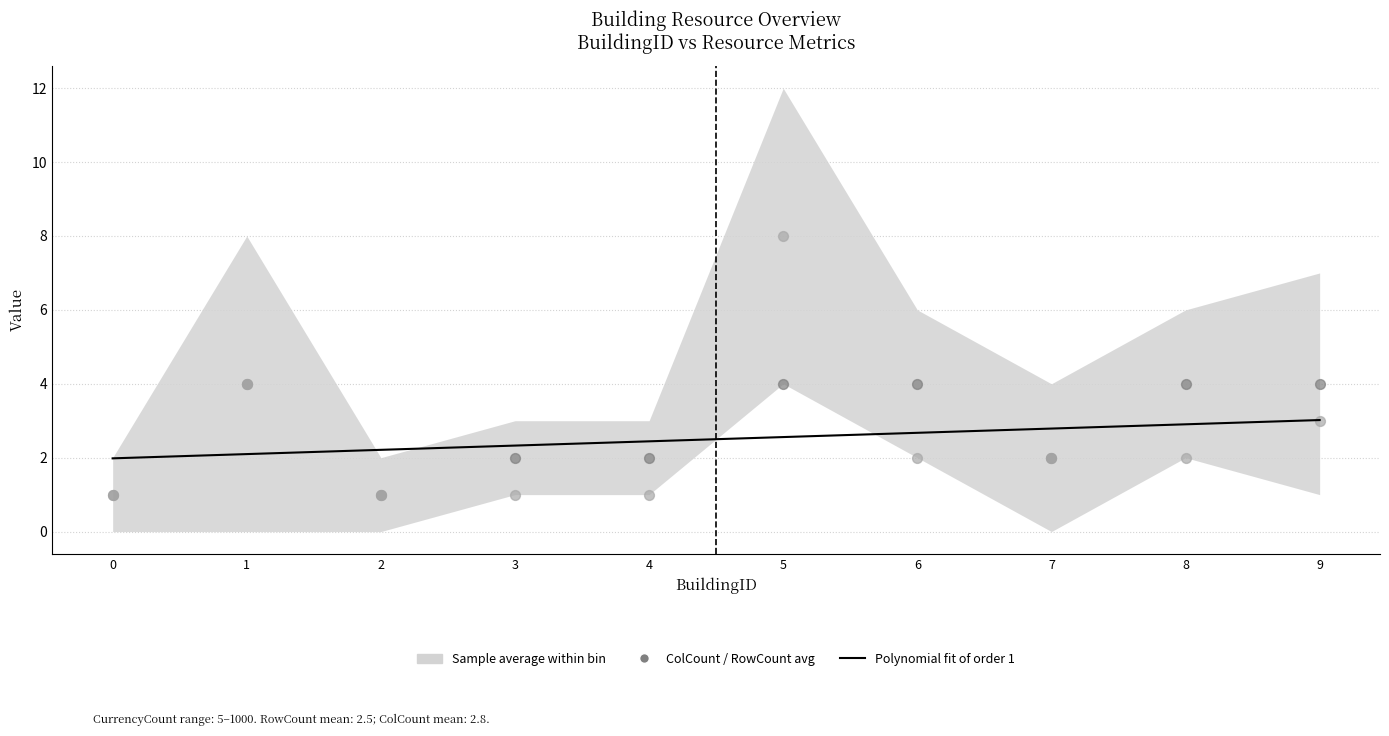

Which series has the largest total across all categories?

ColCount (binned avg)